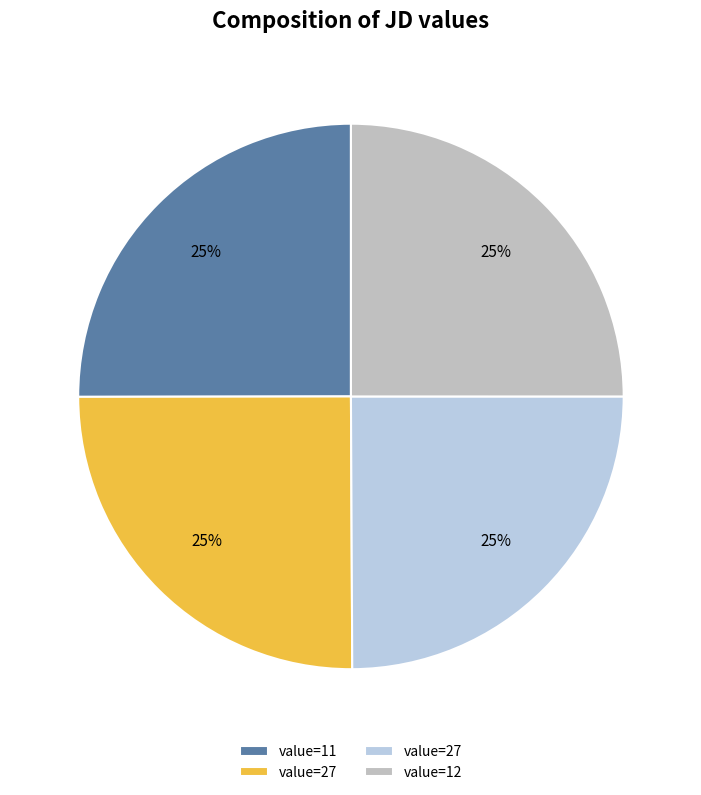

How many slices are in this pie chart?

4